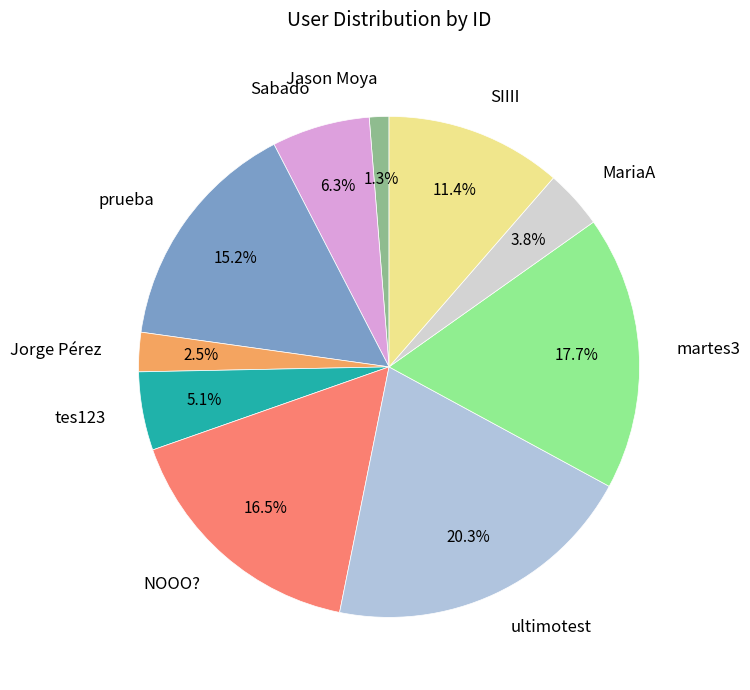

Count the number of slices in the pie.

10